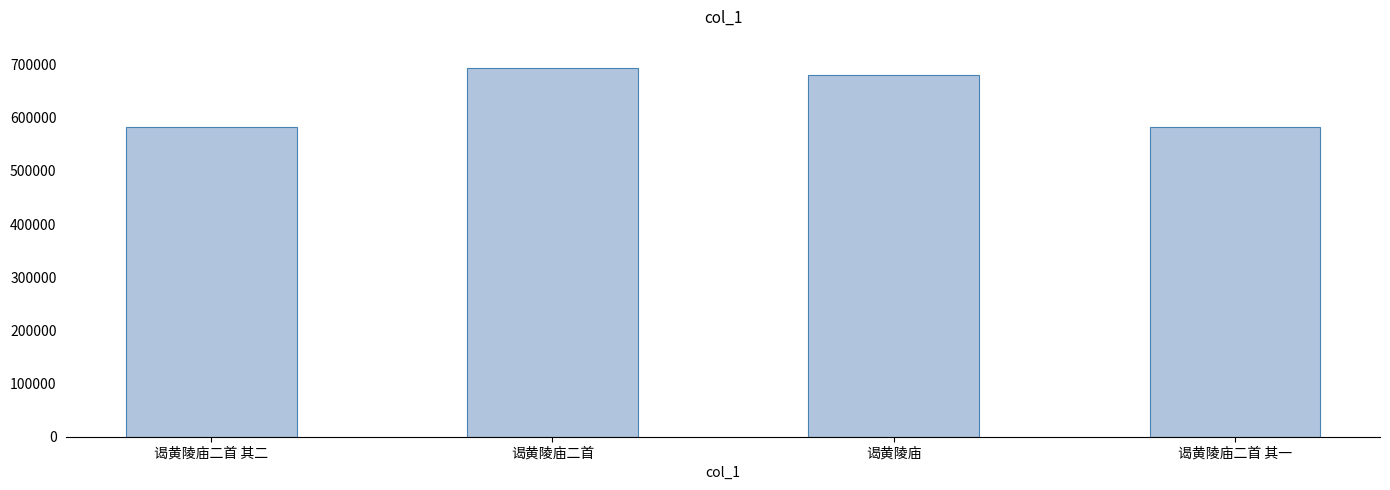

What is the value of the 4th bar from the left?

581898